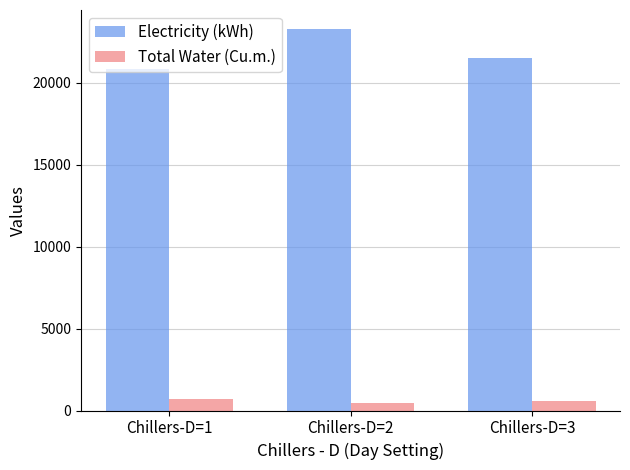

At Chillers-D=3, list the series in order from smallest to largest.

Total Water (Cu.m.), Electricity (kWh)